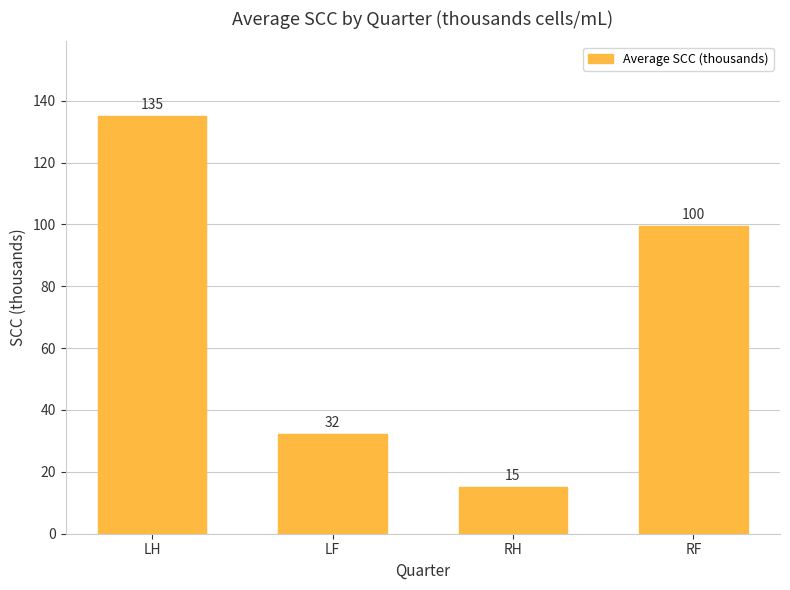

Rank the categories by value from lowest to highest.

RH, LF, RF, LH